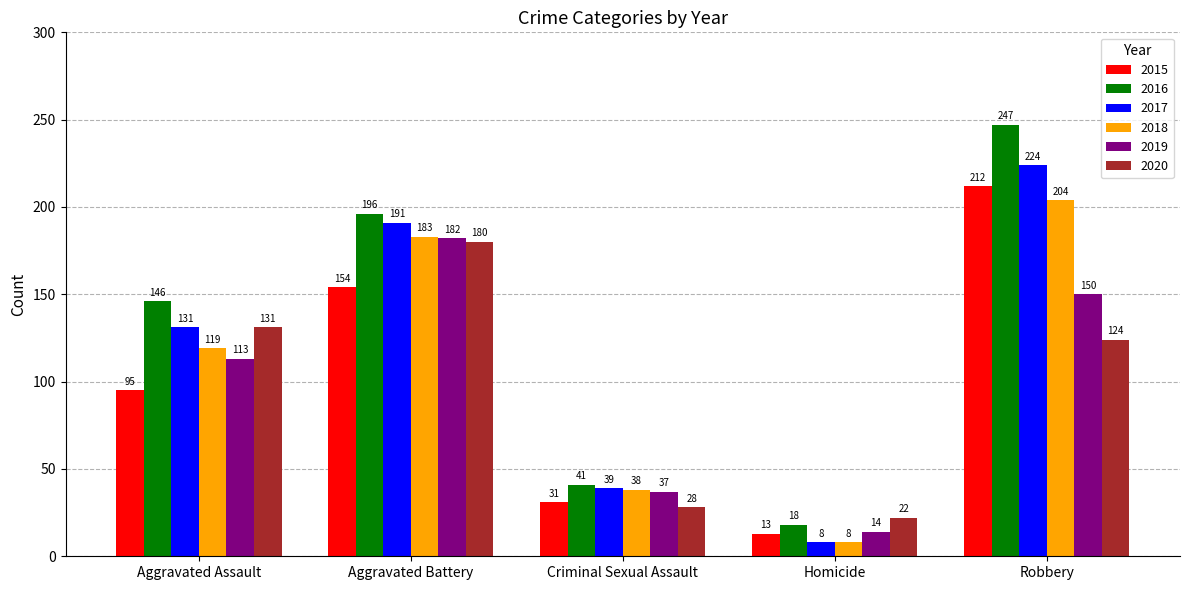

Which series has the largest total across all categories?

2016